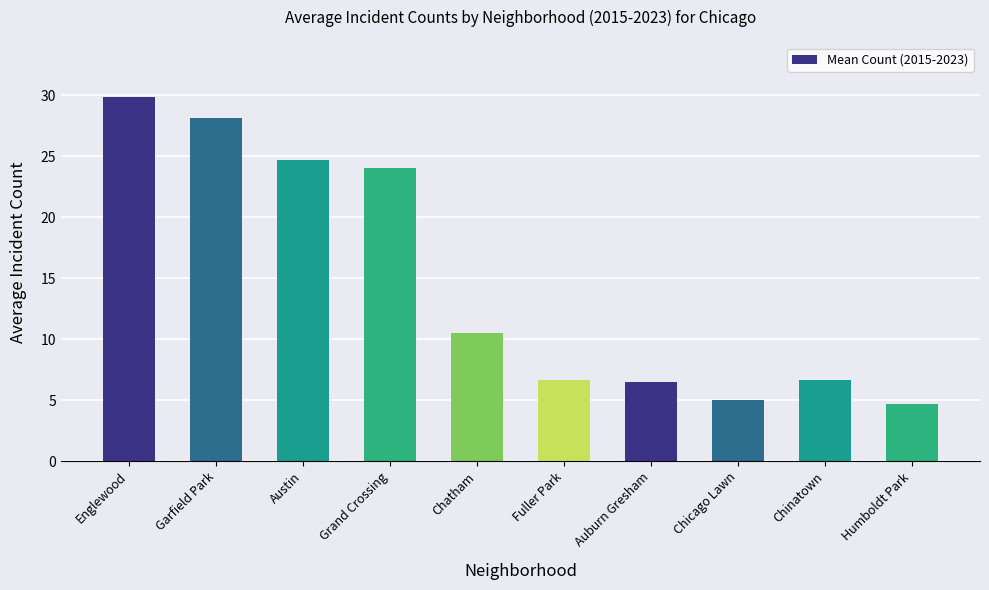

What is the change in value from Austin to Chinatown?

-18.0